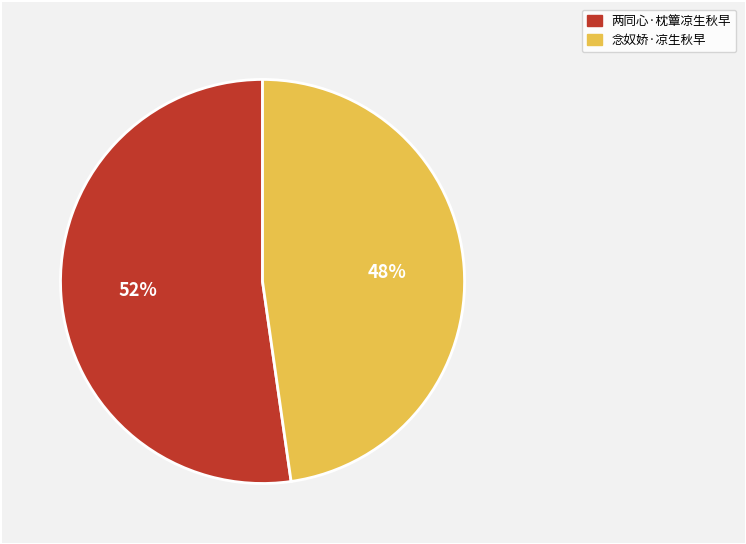

What is the ratio of the value at 念奴娇·凉生秋早 to the value at 两同心·枕簟凉生秋早?

0.9